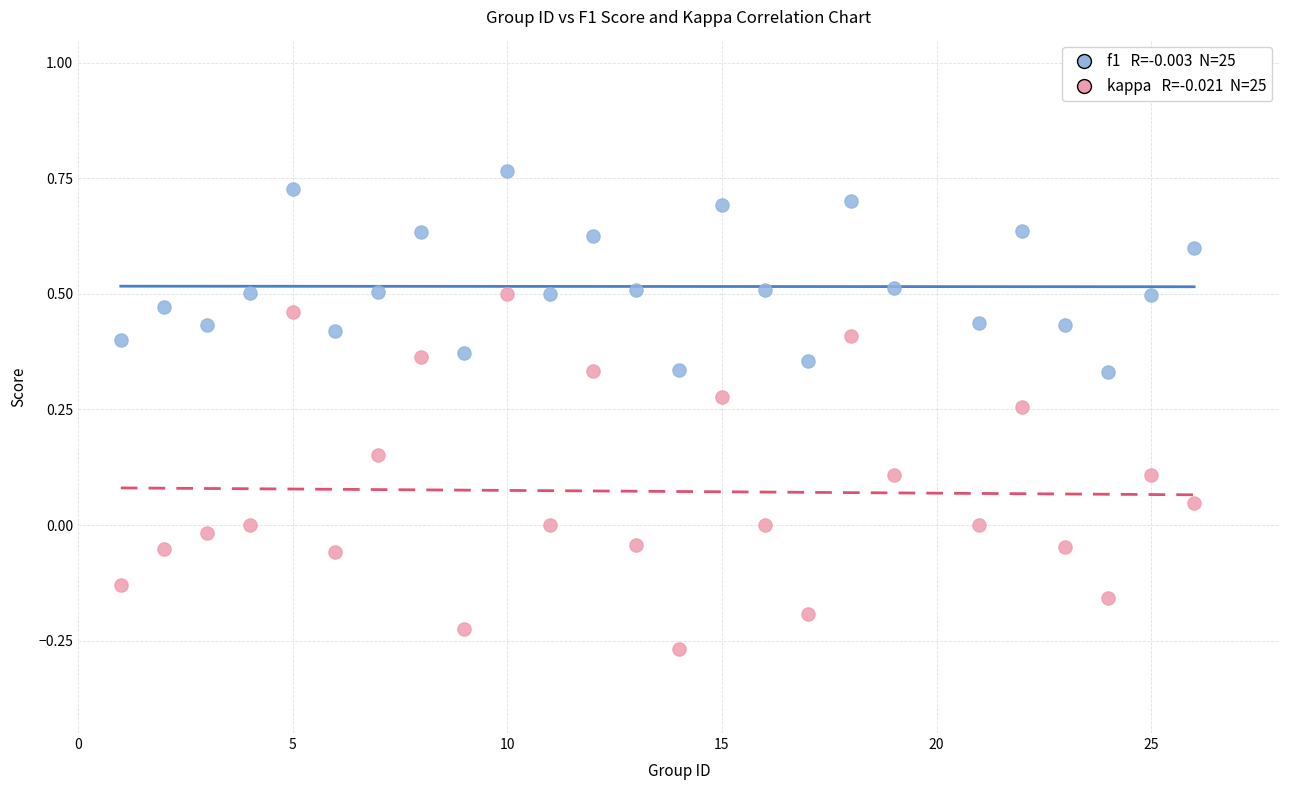

Across all data points, what is the range of X values (max minus min)?

25.0